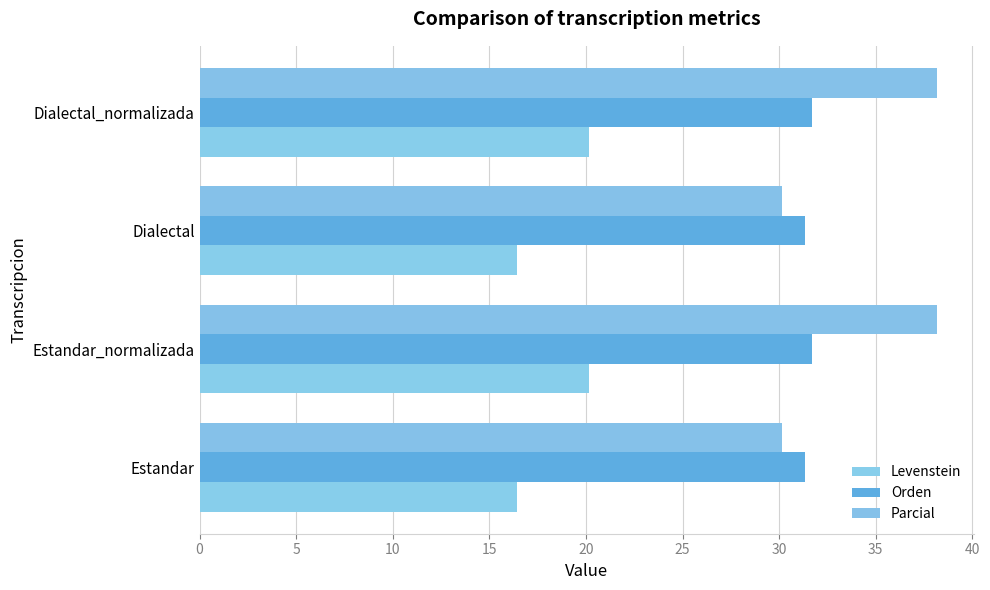

Reading right to left, what are all the values shown in this chart?

Levenstein: 15=20.1	10=16.4	5=20.1	0=16.4
Orden: 15=31.7	10=31.4	5=31.7	0=31.4
Parcial: 15=38.2	10=30.2	5=38.2	0=30.2